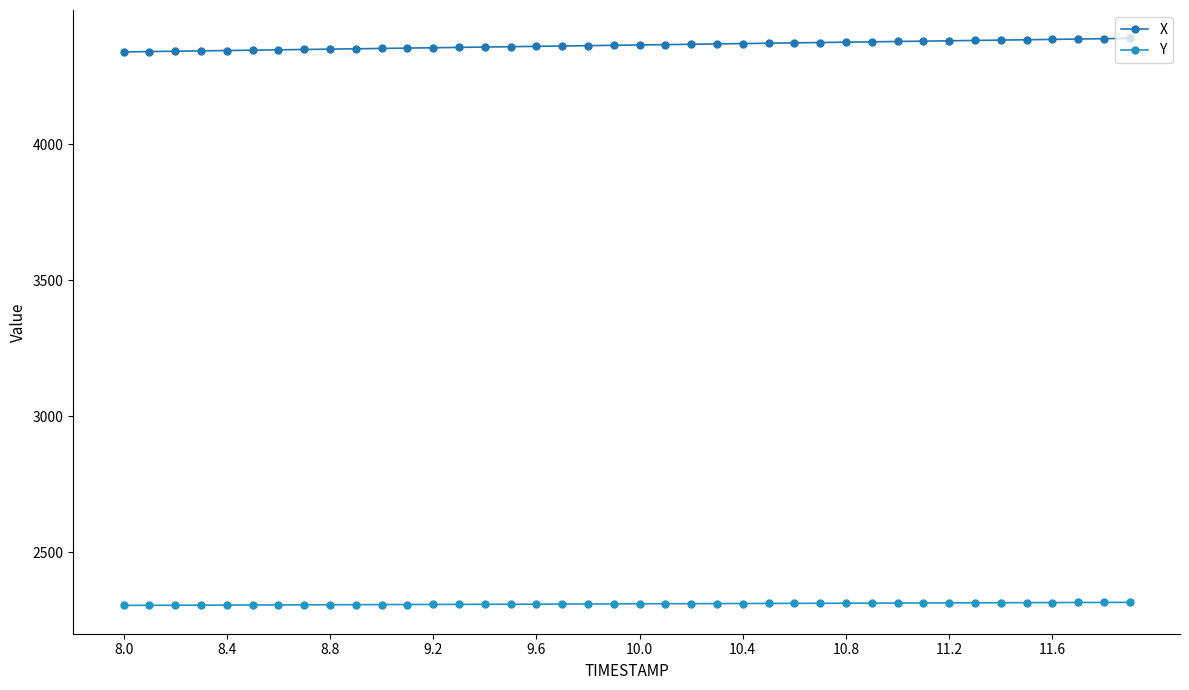

Which label corresponds to the smallest value in the chart?

8.0